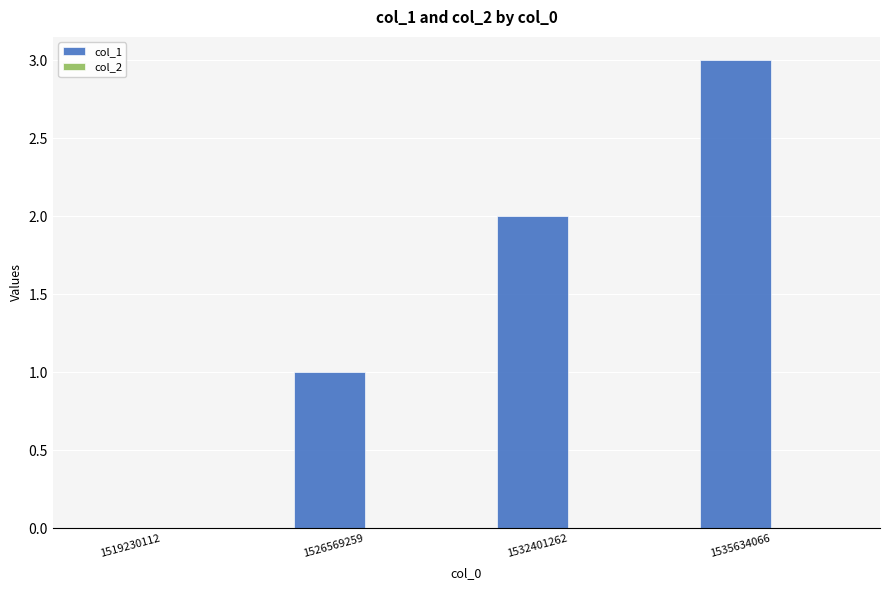

What is the sum of the values at 1535634066 and 1532401262?

5